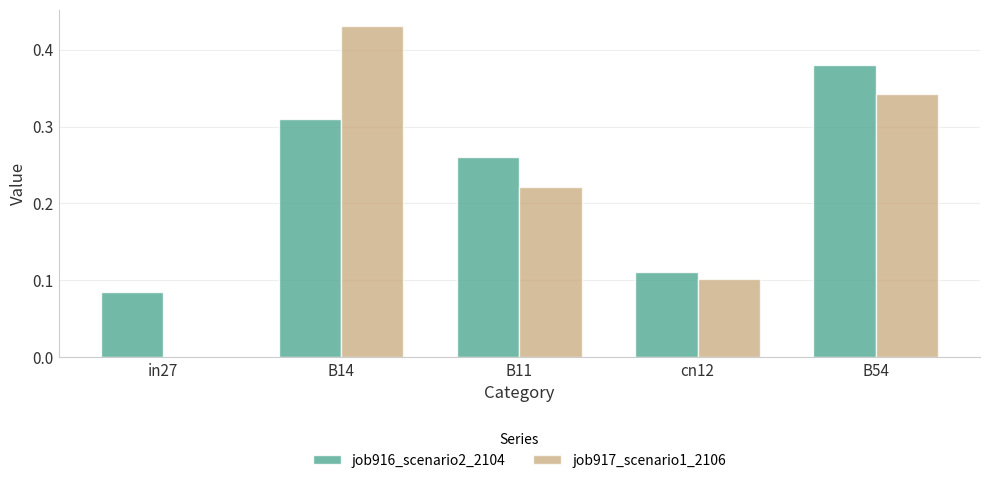

Which series has the largest range (max minus min)?

job917_scenario1_2106